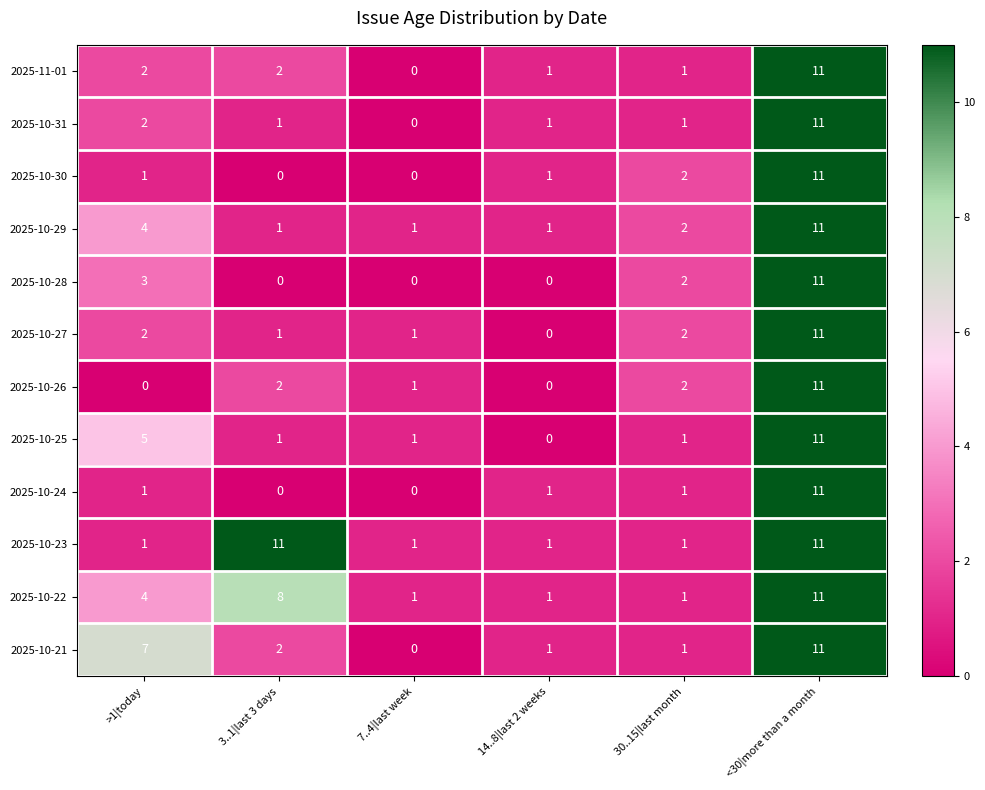

At which label does 2025-10-21 reach its minimum?

7..4|last week